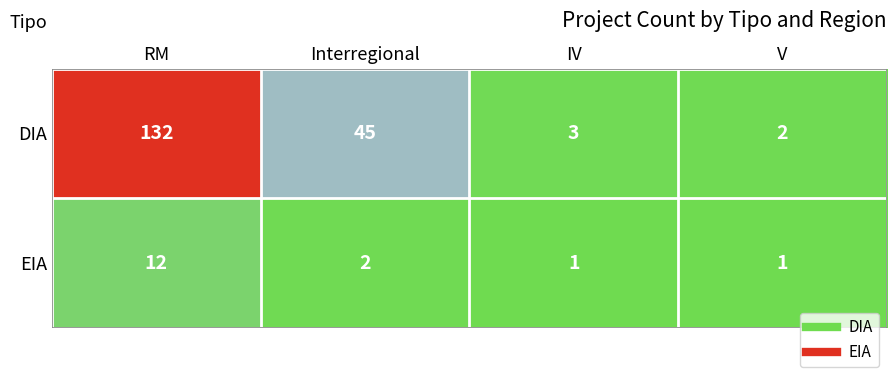

How many categories are shown in the chart?

4